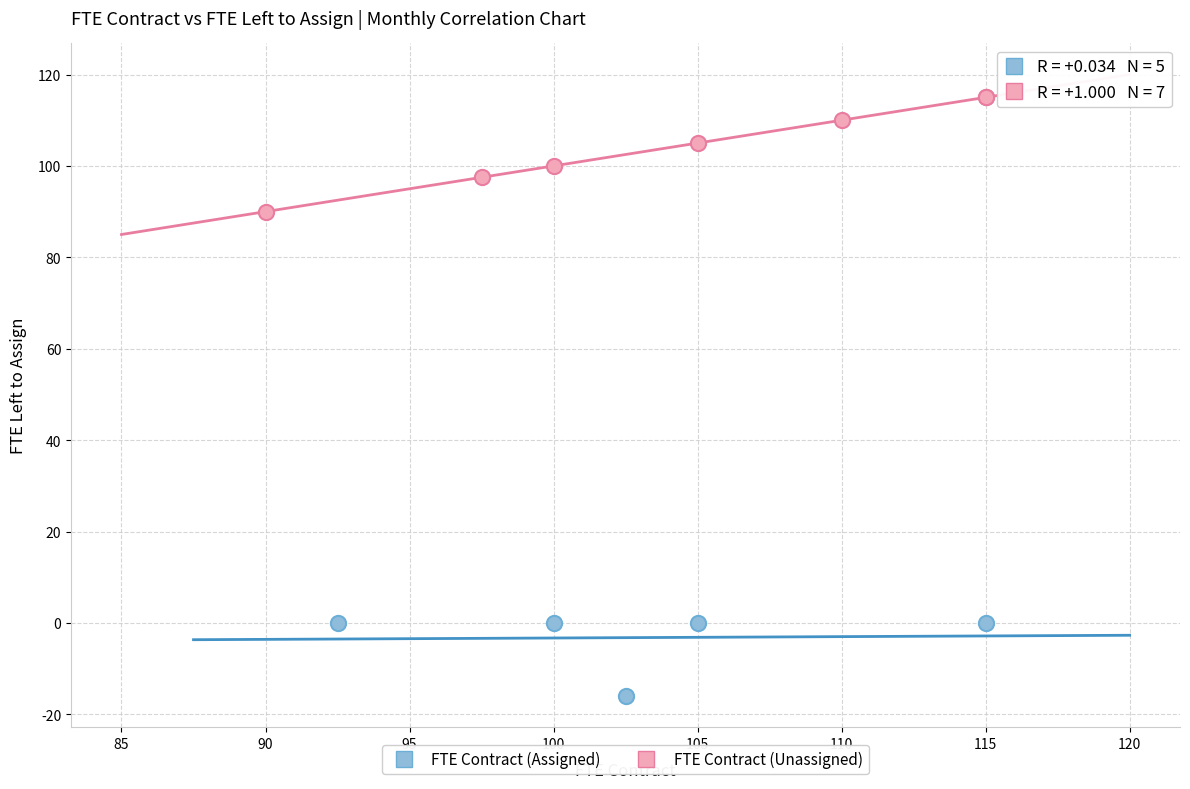

Which series reaches the maximum Y coordinate?

FTE Contract (Unassigned)